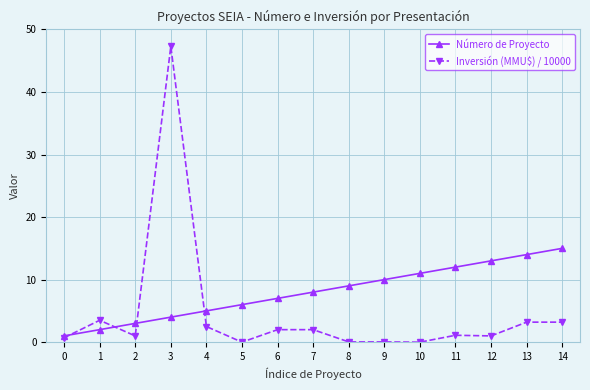

After their last crossing, which series has the higher values: Número de Proyecto or Inversión (MMU$) / 10000?

Número de Proyecto